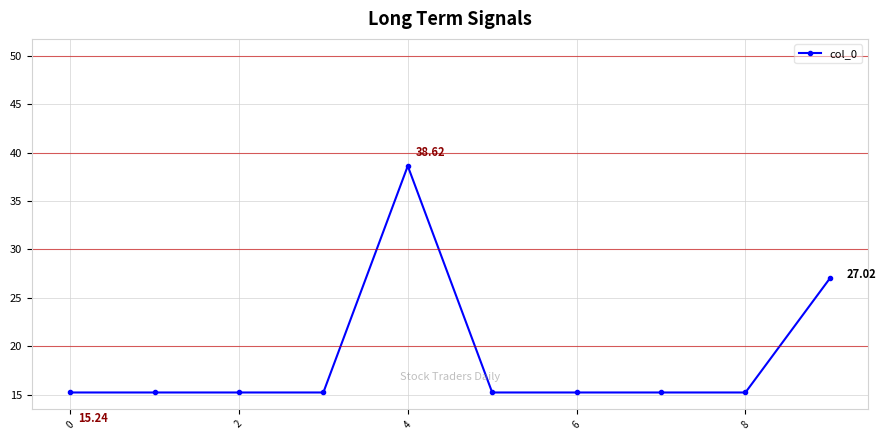

What is the difference between the second highest and minimum values?

11.8